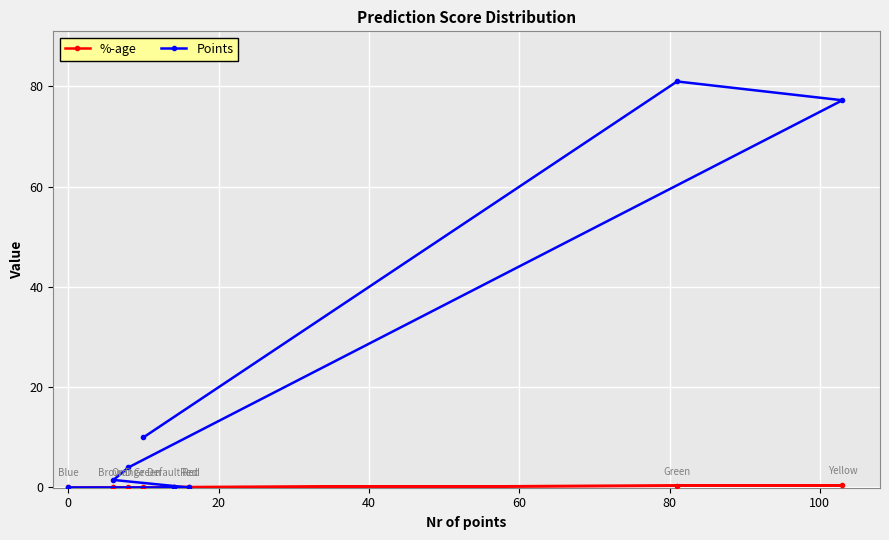

What is the maximum value for Points?

81.0